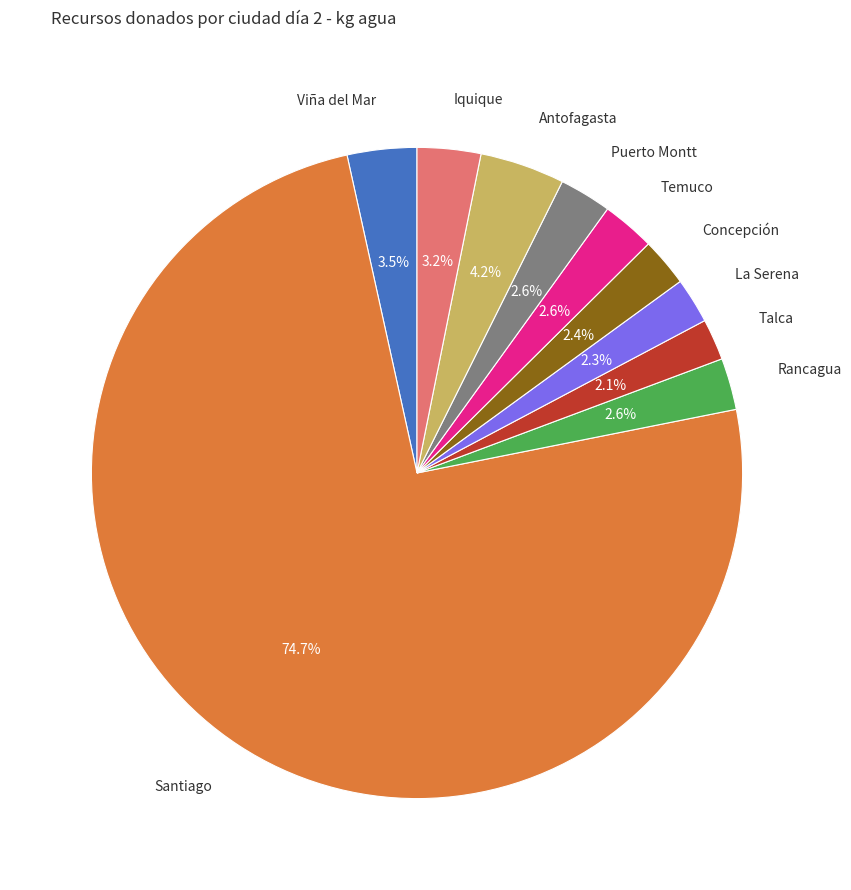

What is the largest slice in the pie chart?

Santiago